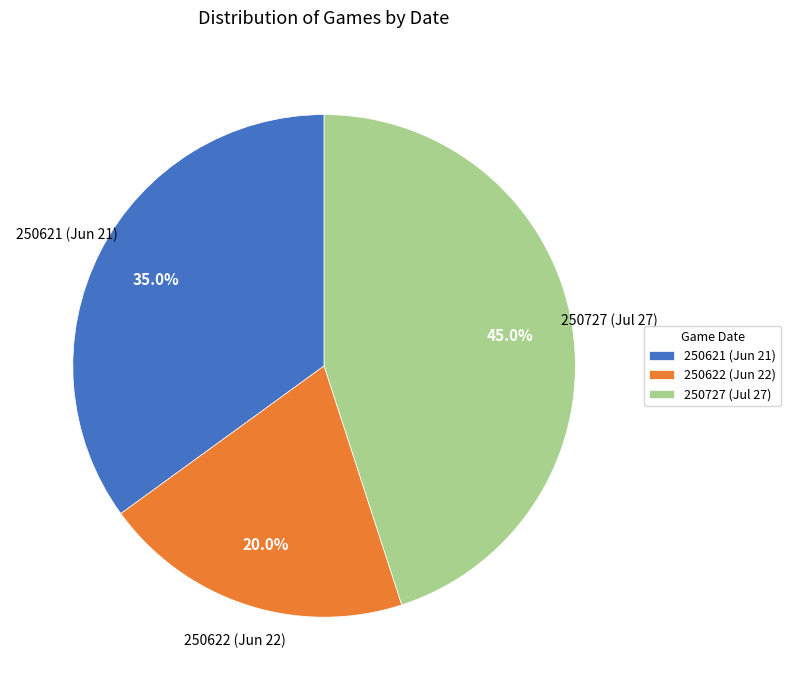

Is there any slice that represents more than half of the pie?

No